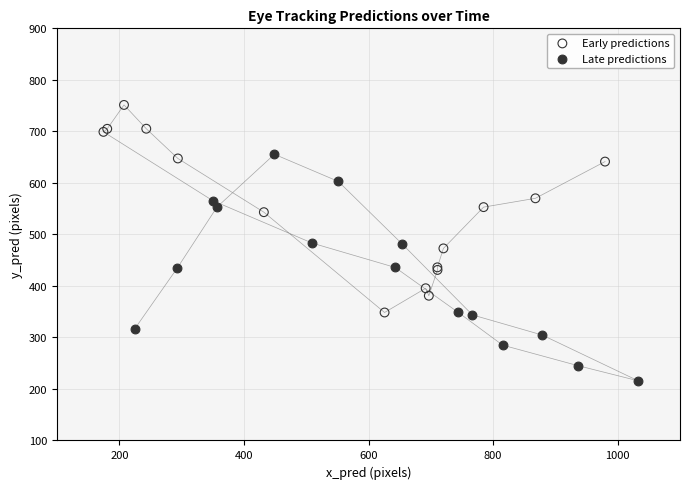

Which series contains the highest Y value?

Early predictions